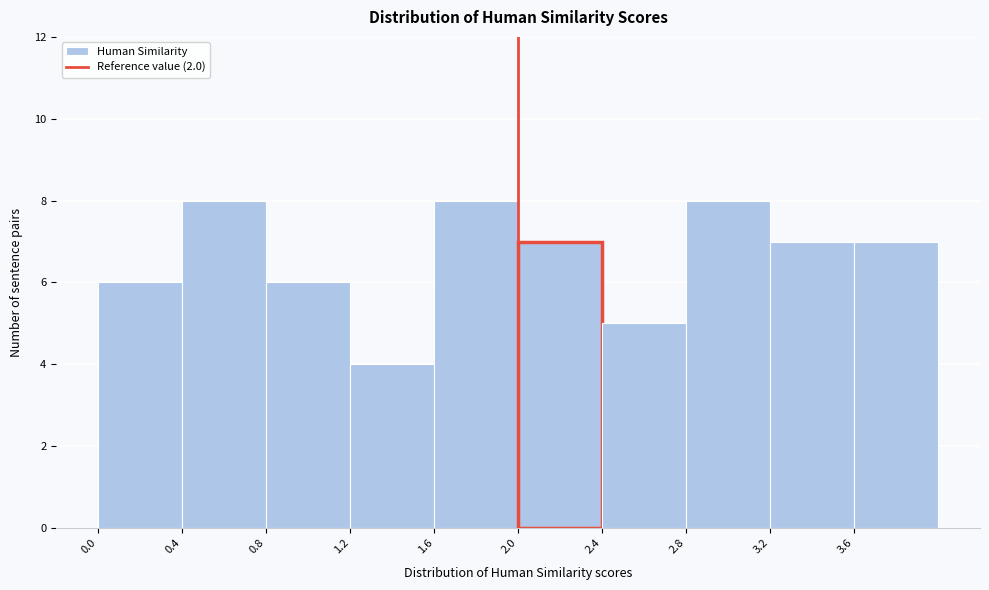

Reading left to right, list every bar in this chart as the range it spans on the x-axis followed by its height. The values are not printed on the chart, so give them approximately, as read against the axis.

0.0 to 0.4: 6
0.4 to 0.8: 8
0.8 to 1.2: 6
1.2 to 1.6: 4
1.6 to 2.0: 8
2.0 to 2.4: 7
2.4 to 2.8: 5
2.8 to 3.2: 8
3.2 to 3.6: 7
3.6 to 4.0: 7